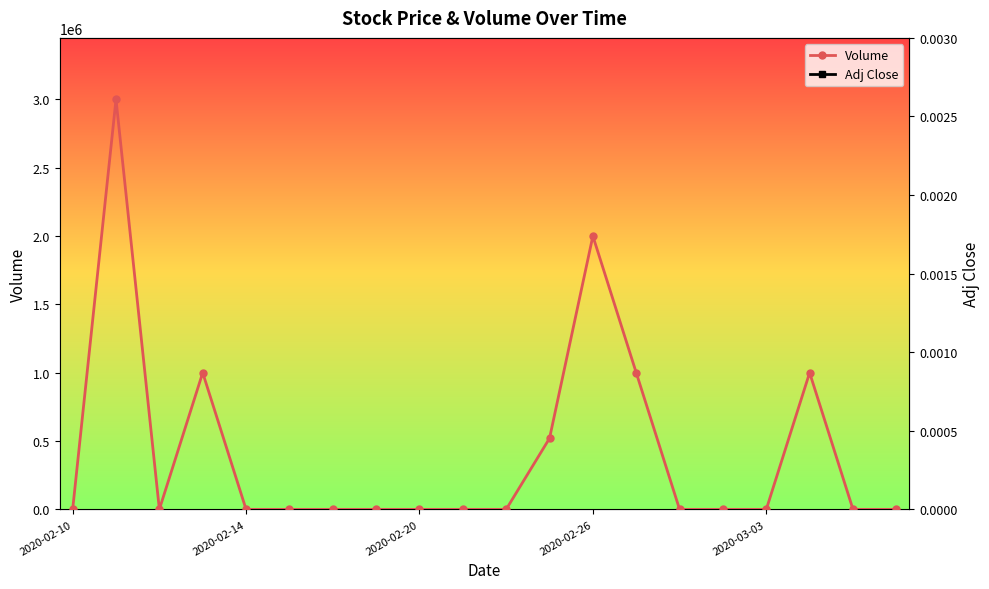

How many intersections are there between Adj Close and Volume?

8